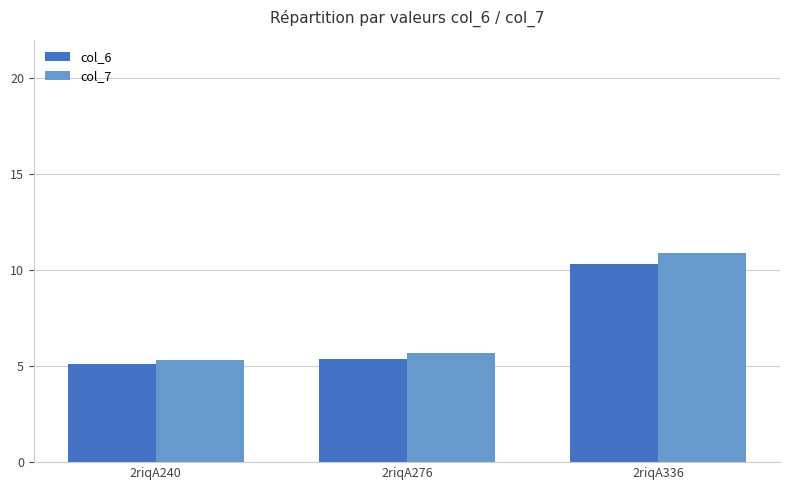

Which series has the widest spread of values?

col_7